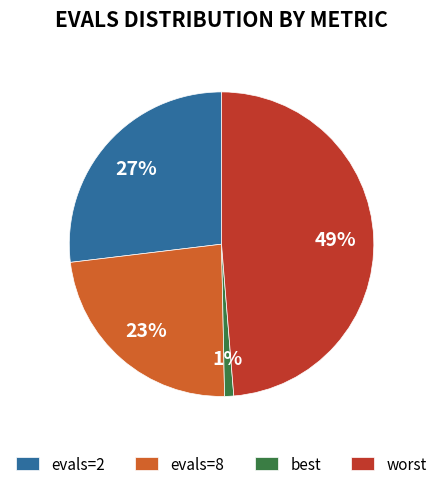

Which slice is the largest?

worst